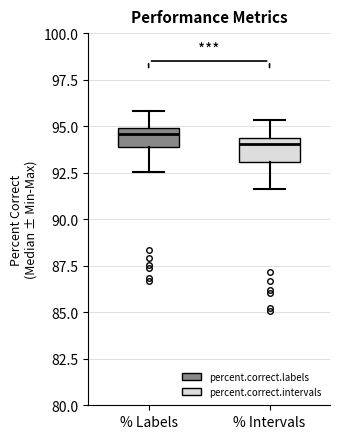

Where does the upper whisker of the box for % Intervals end on the y-axis? The values are not printed on the chart, so give them approximately, as read against the axis.

95.5